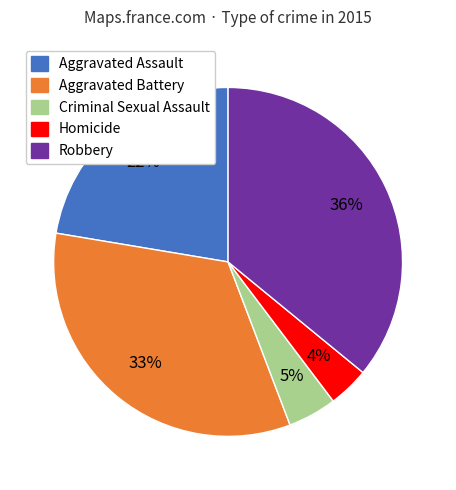

To the nearest percent, what is the difference between the Aggravated Battery and Robbery slice percentages?

3%